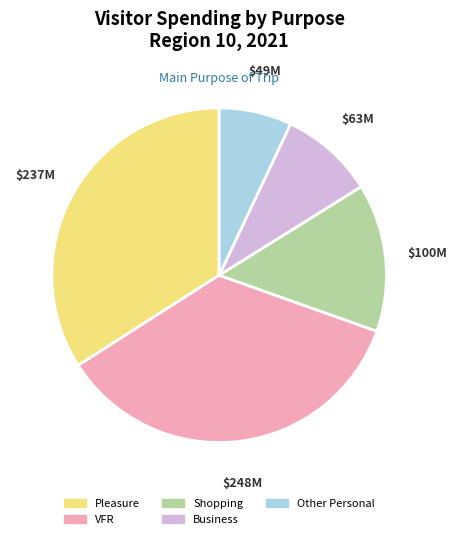

Combined, do Business and Pleasure account for over 50%?

No